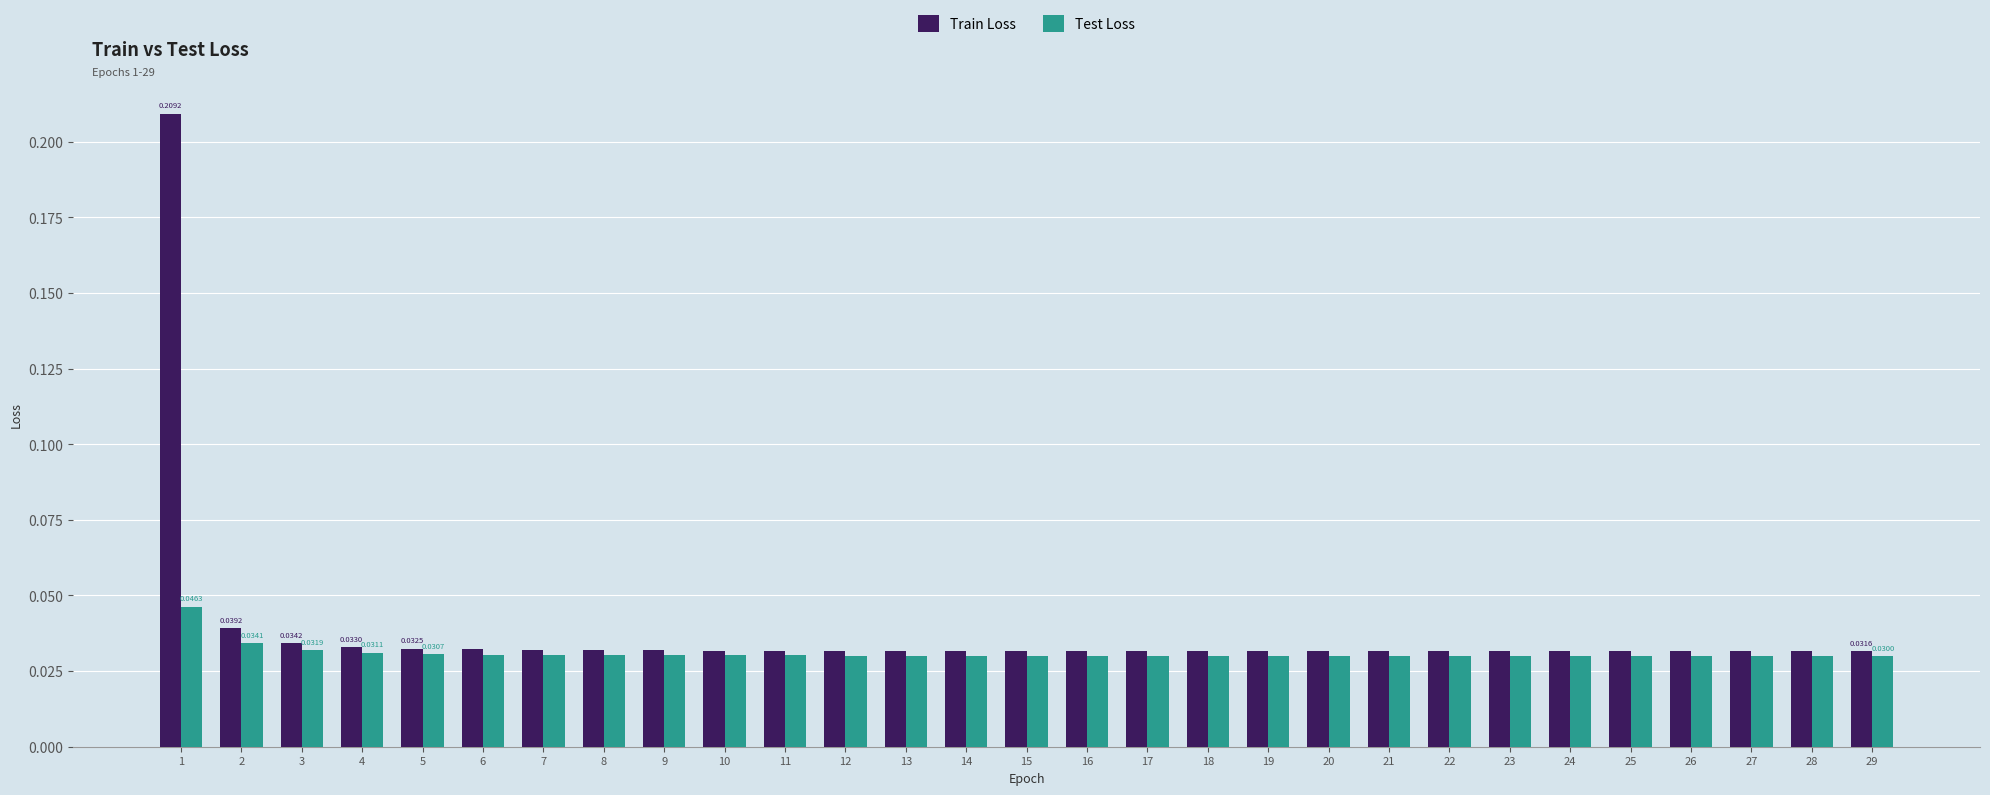

Rank the series at 3 from lowest to highest value.

Test Loss, Train Loss